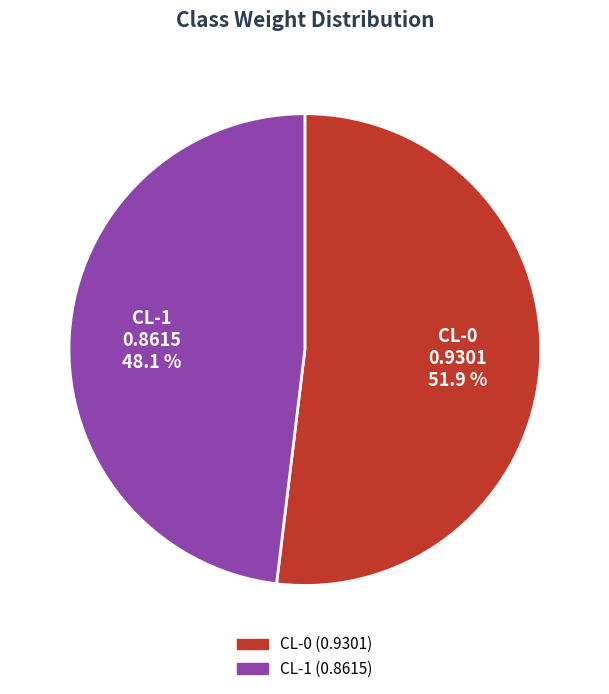

Do CL-0 and CL-1 together represent more than half of the pie?

Yes